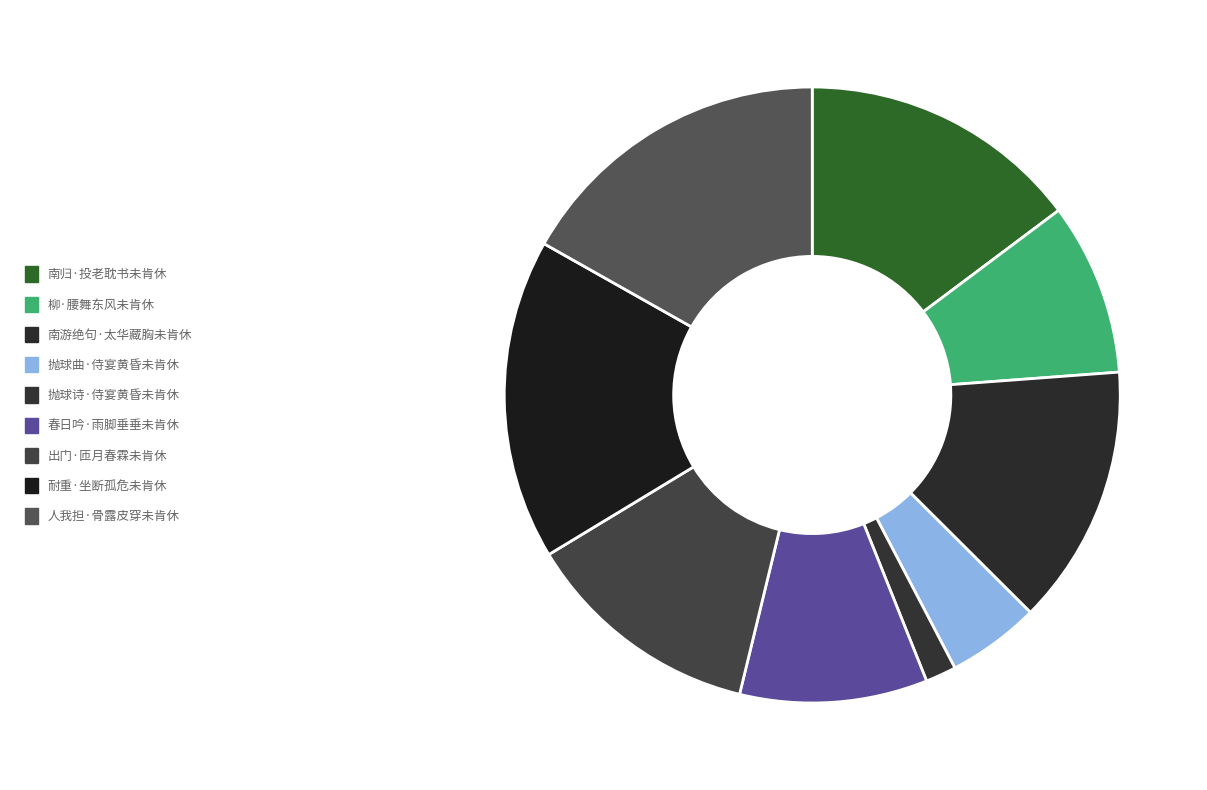

Count the number of slices in the pie.

9